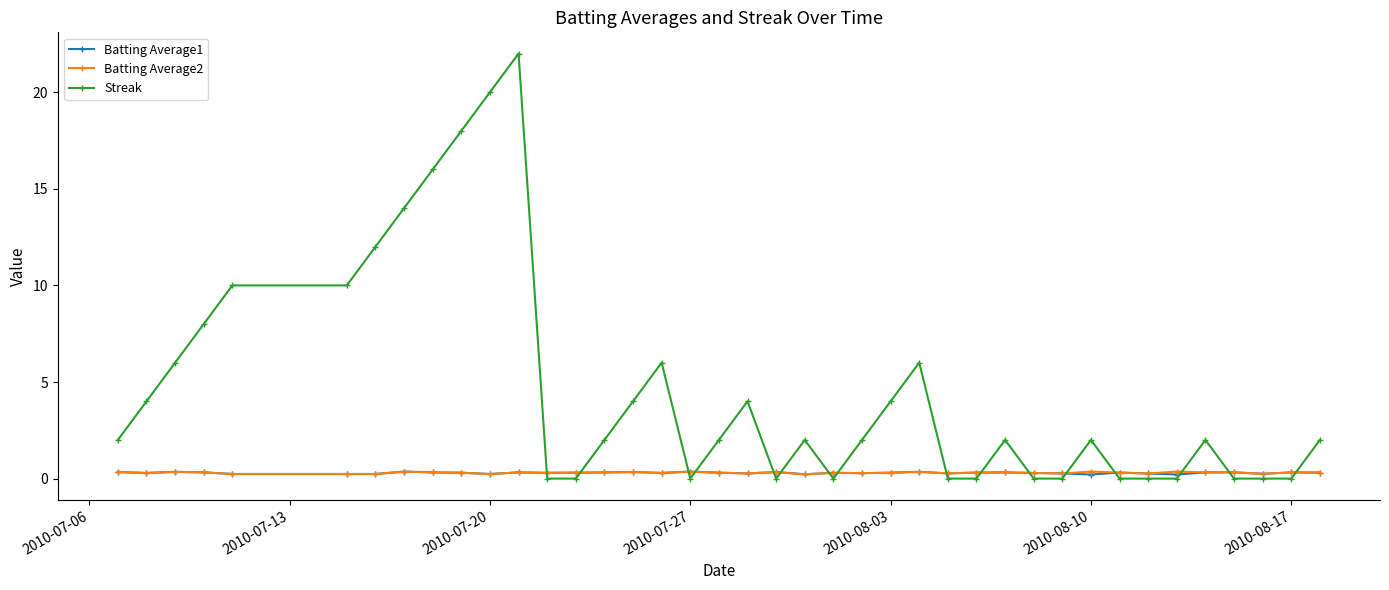

Which series has the largest range (max minus min)?

Streak